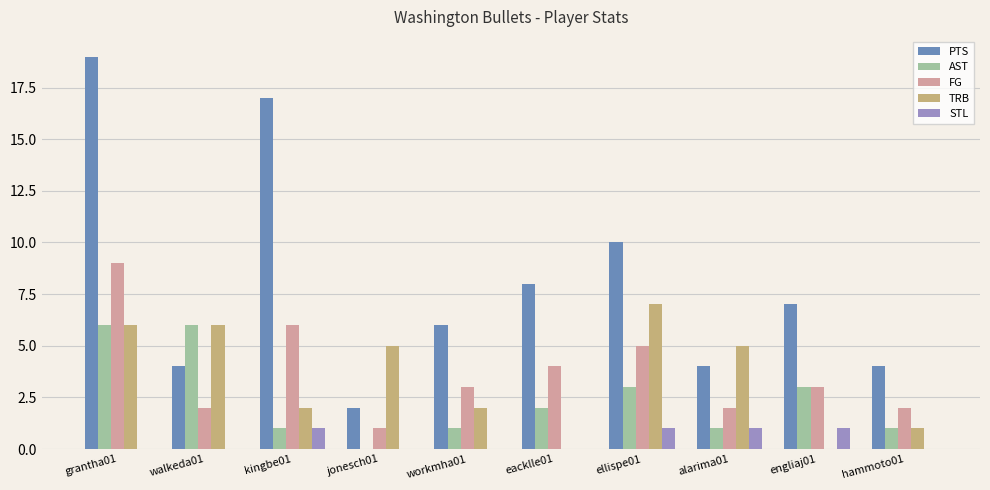

What is the spread (max minus min) of values at alarima01?

4